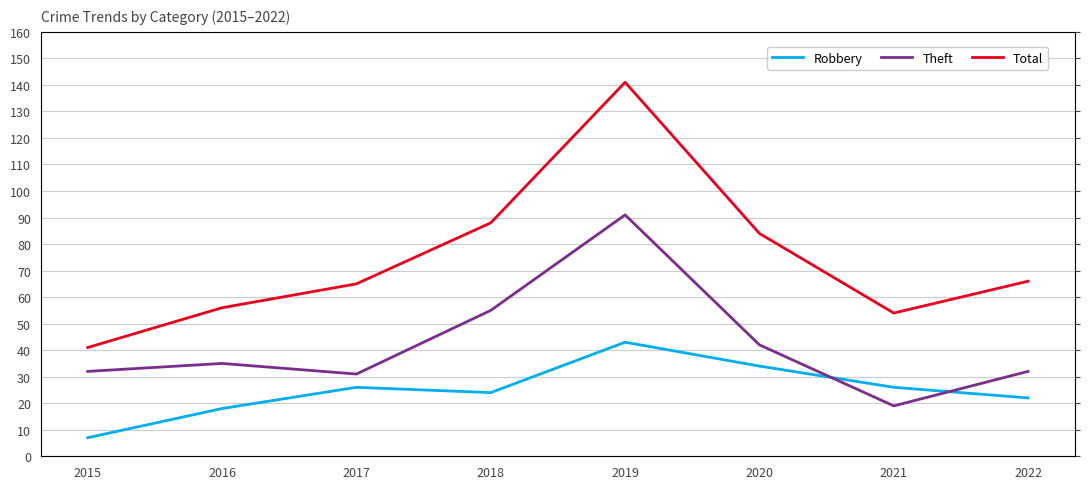

What is the smallest value displayed?

7